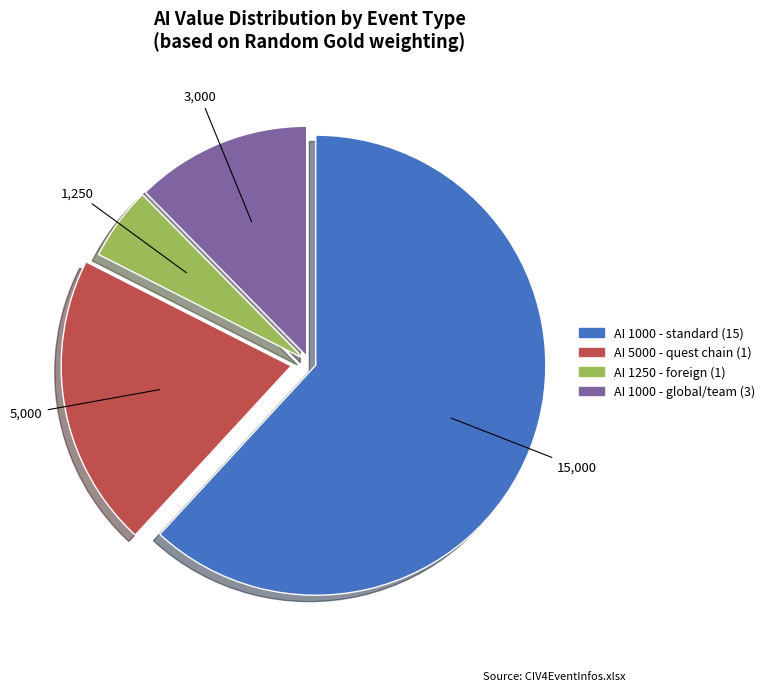

How many segments does this pie chart have?

4